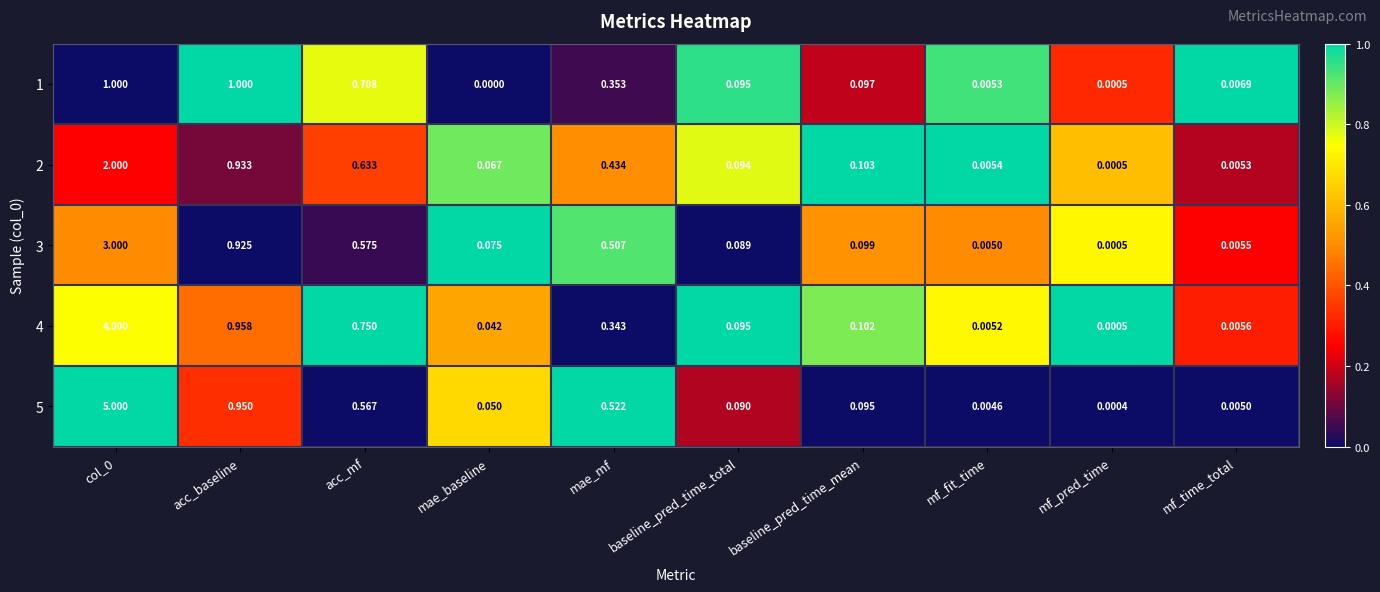

Is the value of 5 at baseline_pred_time_total greater than the value of 1 at baseline_pred_time_mean?

No